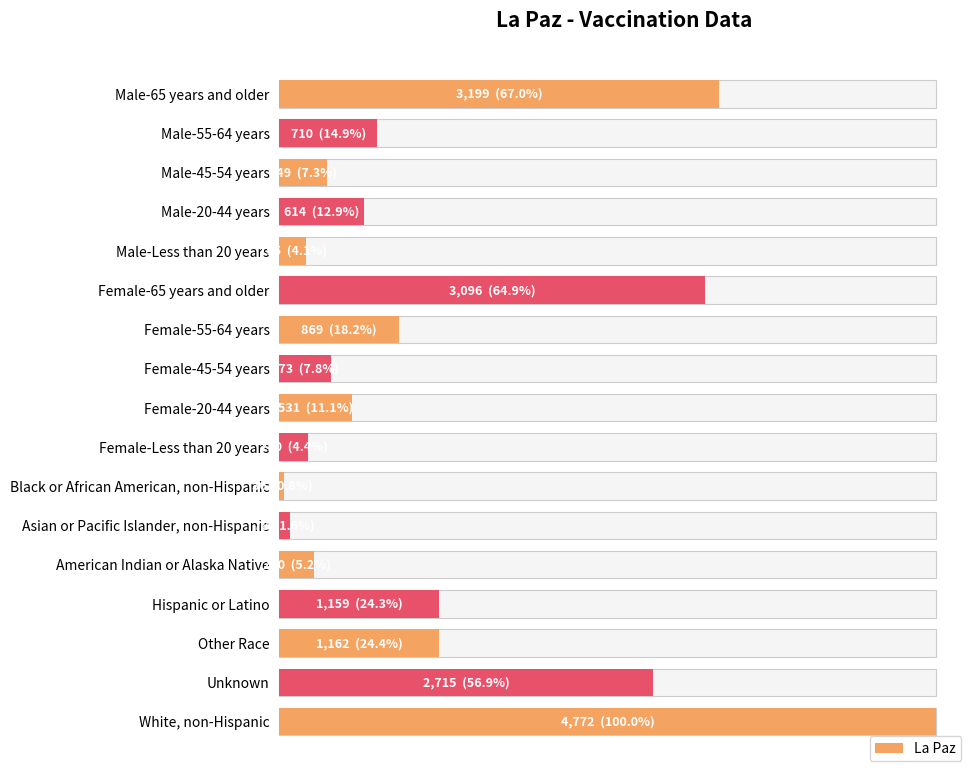

Rank the categories by value from lowest to highest.

Black or African American, non-Hispanic, Asian or Pacific Islander, non-Hispanic, Male-Less than 20 years, Female-Less than 20 years, American Indian or Alaska Native, Male-45-54 years, Female-45-54 years, Female-20-44 years, Male-20-44 years, Male-55-64 years, Female-55-64 years, Hispanic or Latino, Other Race, Unknown, Female-65 years and older, Male-65 years and older, White, non-Hispanic